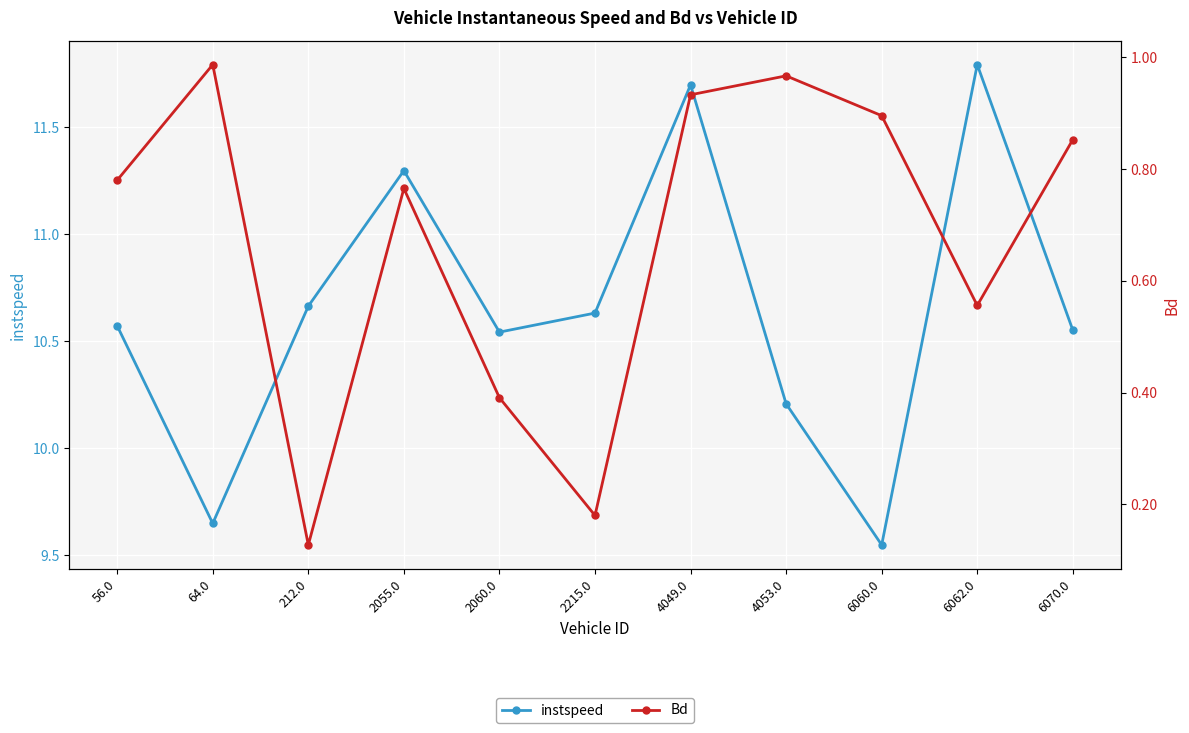

True or false: instspeed and Bd cross at least once.

False